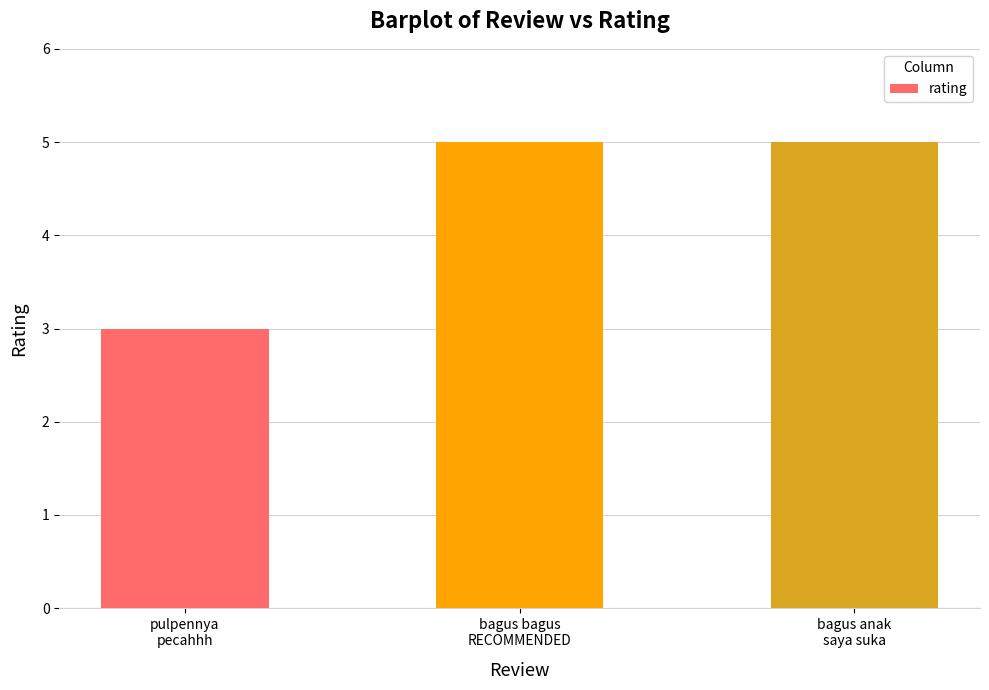

What is the average value?

4